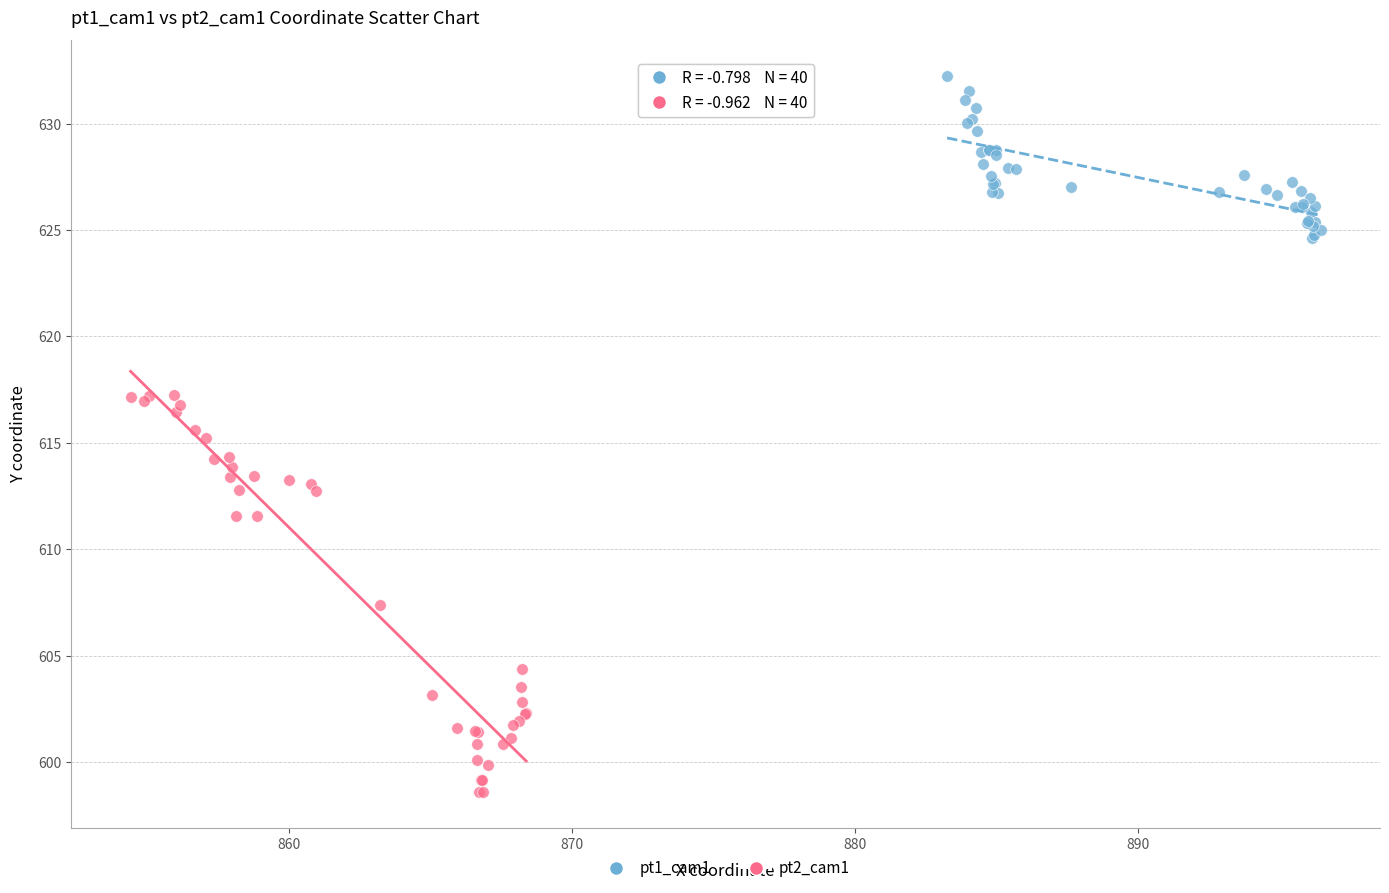

Which series contains the highest Y value?

pt1_cam1